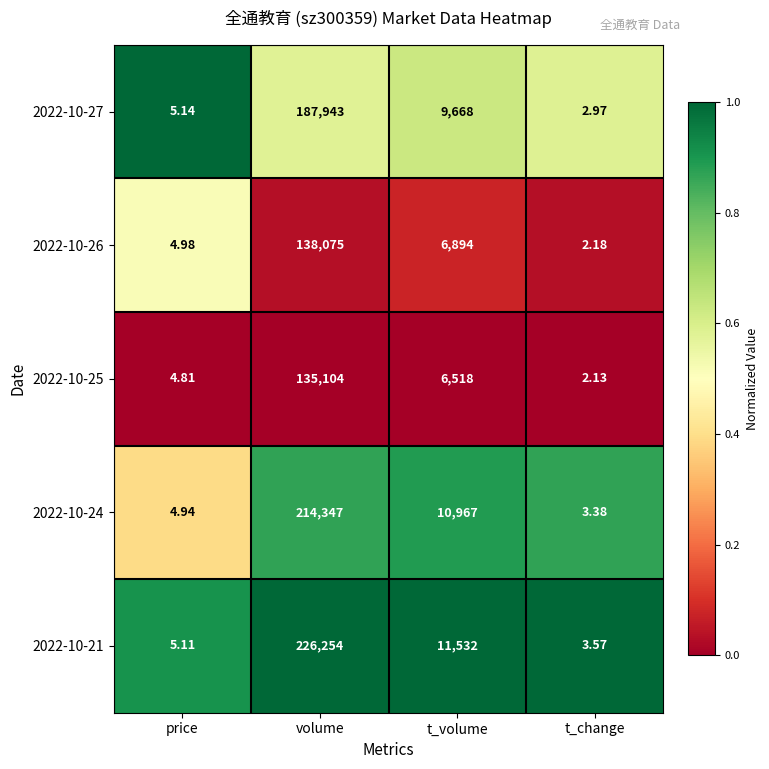

What is the total value across all series at price?

25.0